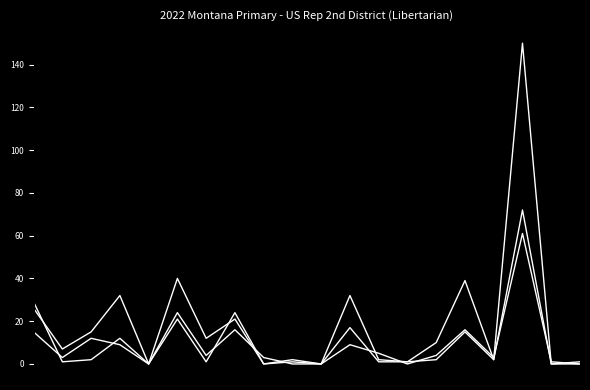

Does the chart display data point markers on the line(s)?

No